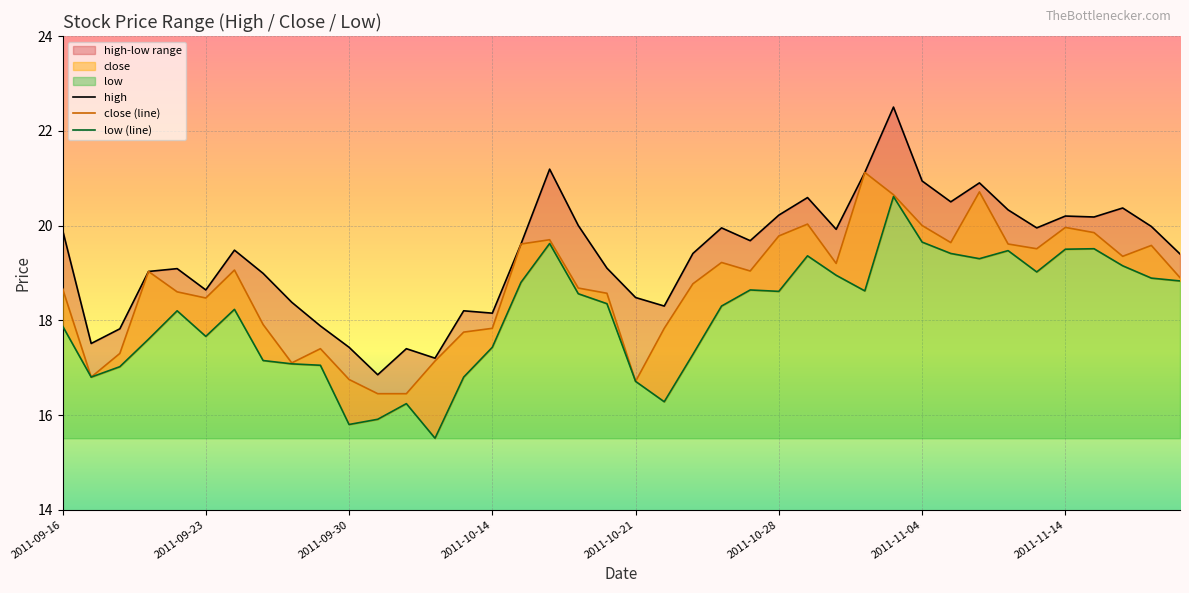

What is the total value across all series at 18?

57.2